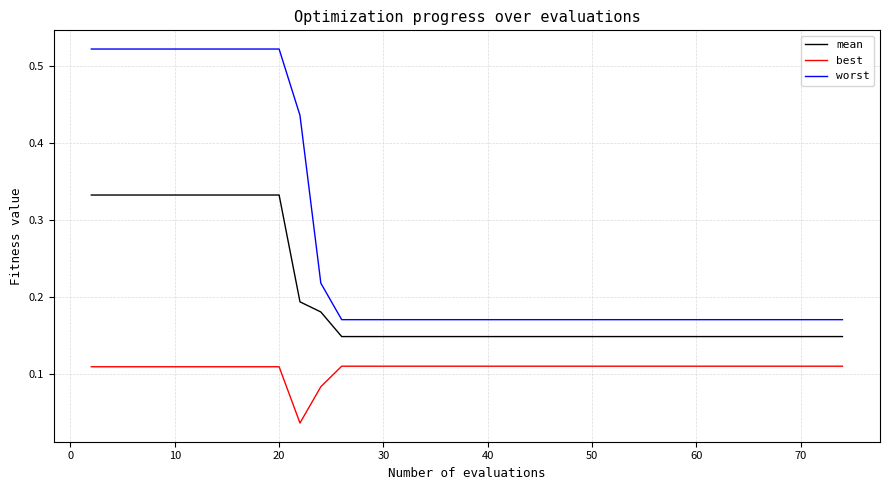

Rank the series by their maximum value, from highest to lowest.

worst, mean, best